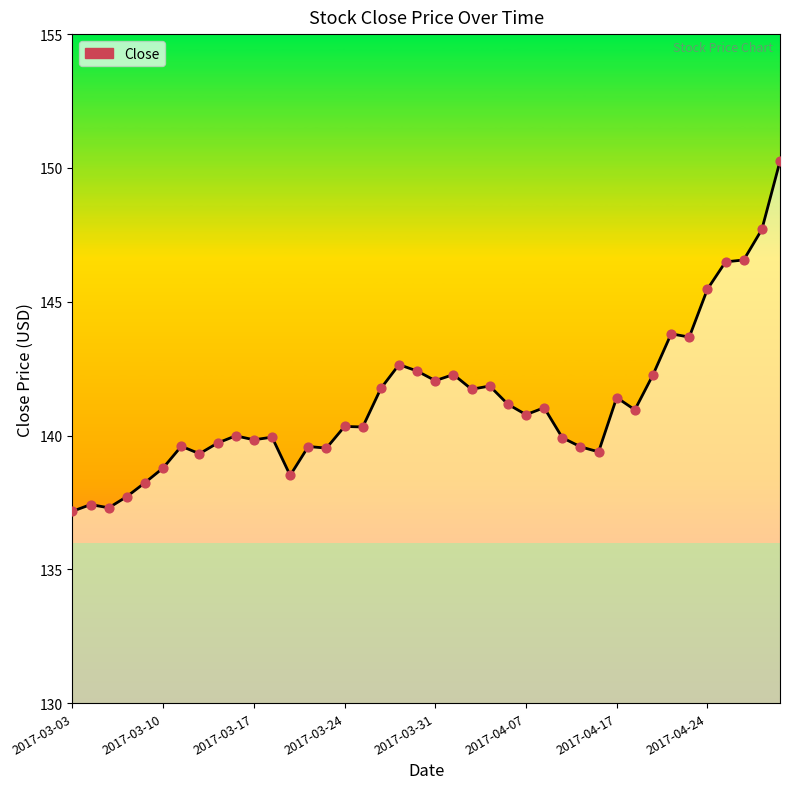

What is the smallest value displayed?

137.2